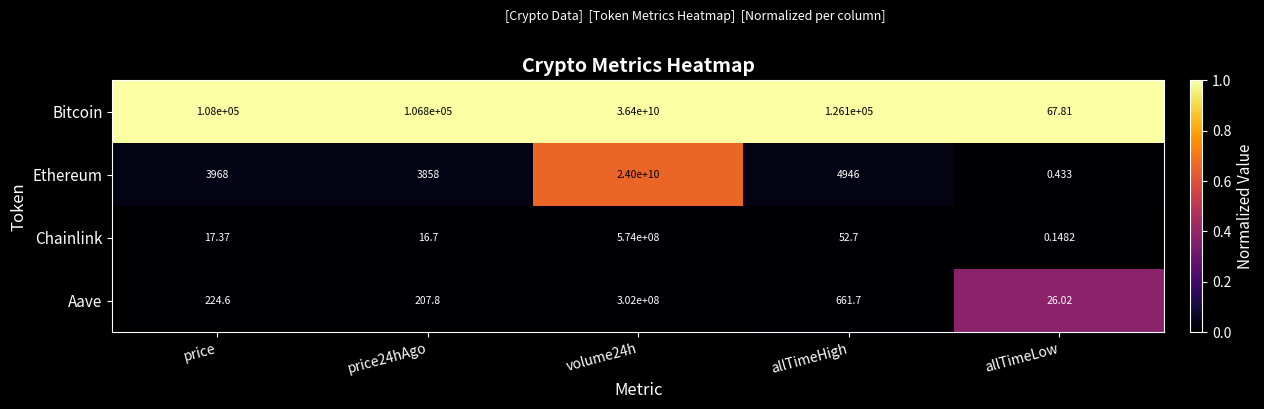

Is the value of Ethereum at allTimeLow greater than the value of Aave at allTimeLow?

No